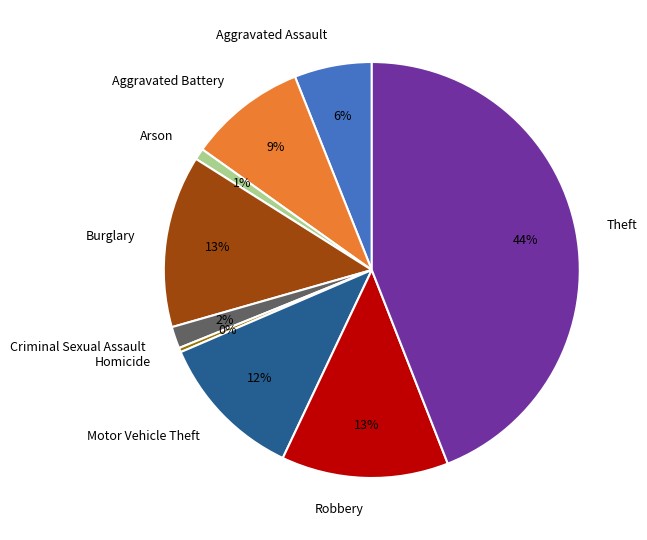

Is it true that Burglary is 26% of the pie?

False